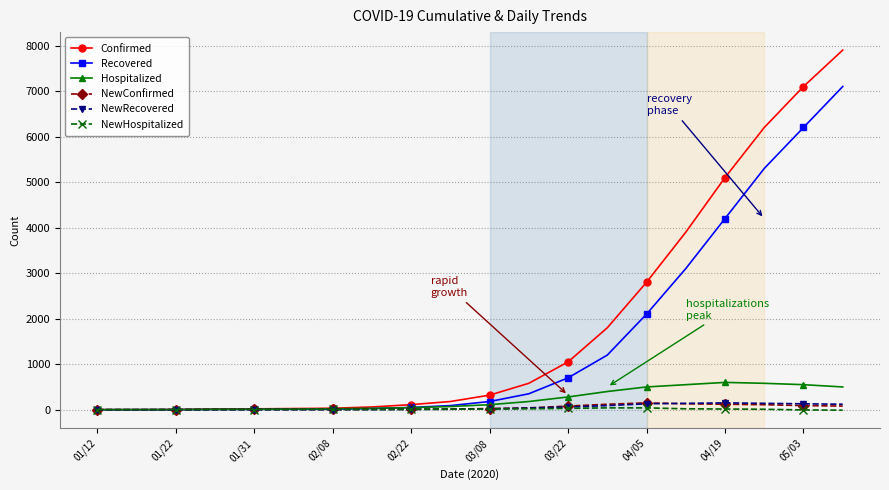

Which series has the widest spread of values?

Confirmed